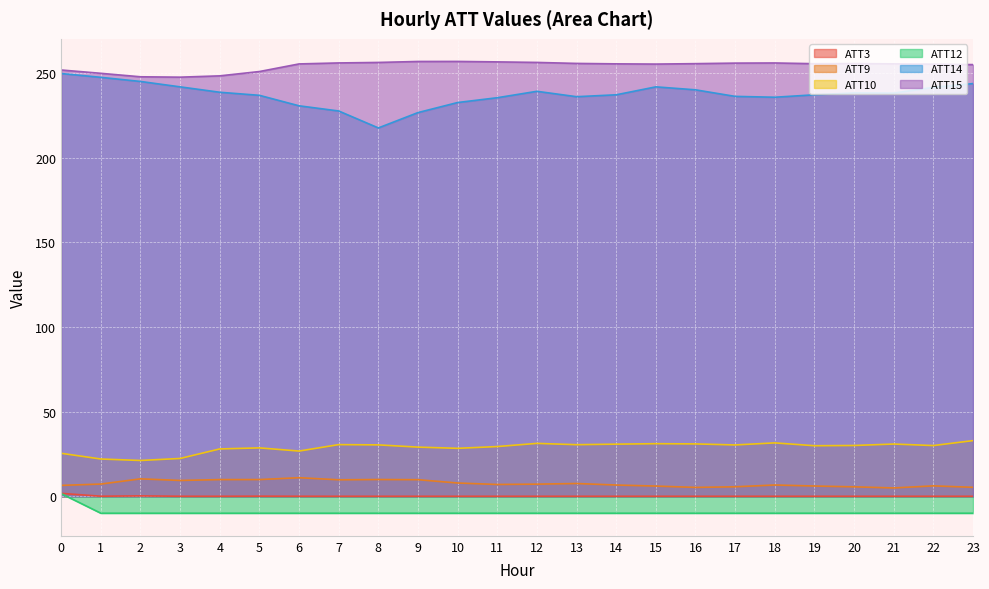

Read the ATT14 value at 8.

217.5